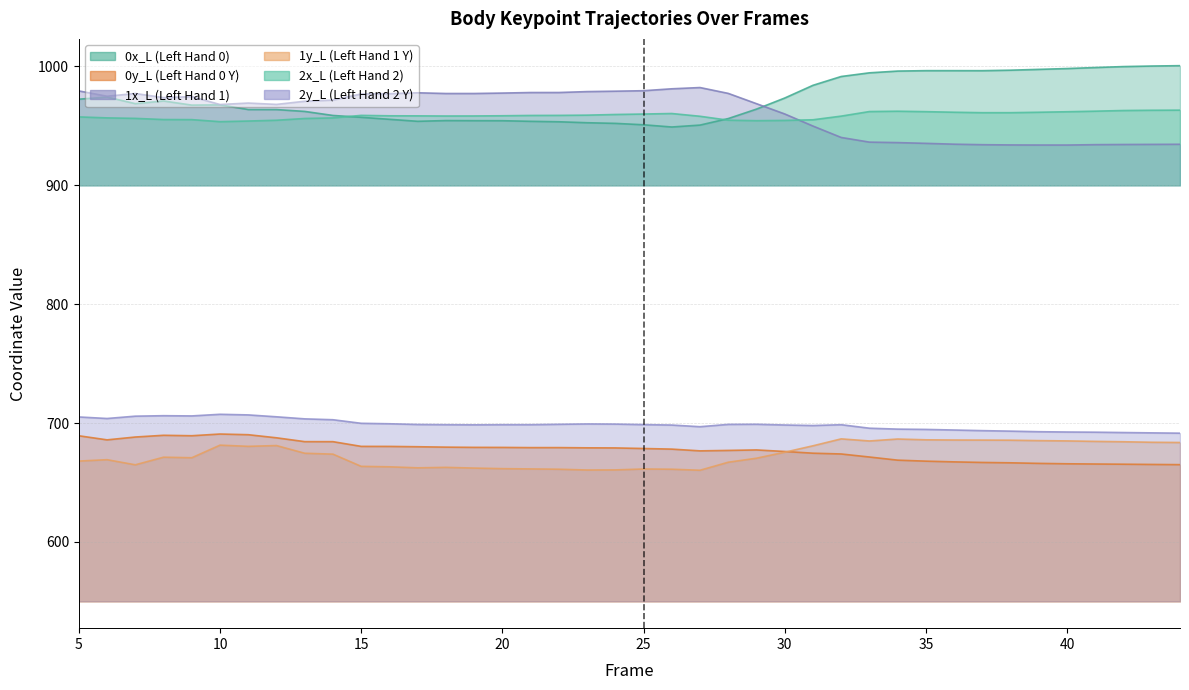

Which series has the largest total across all categories?

0x_L